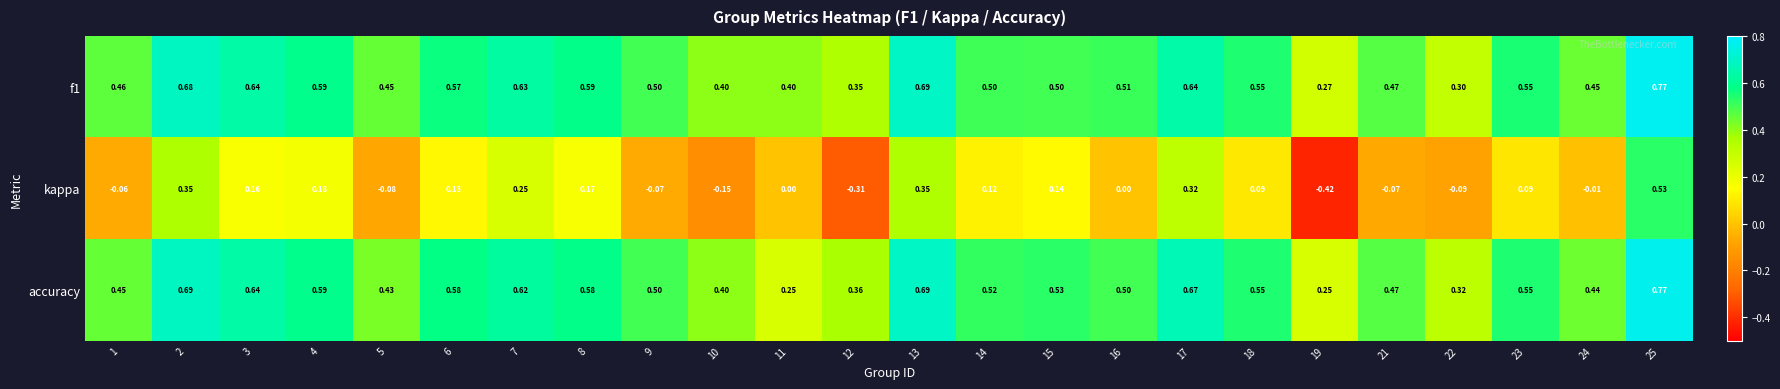

Which series has the largest range (max minus min)?

kappa